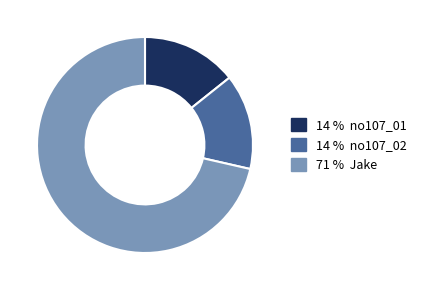

Does any single category account for the majority?

Yes